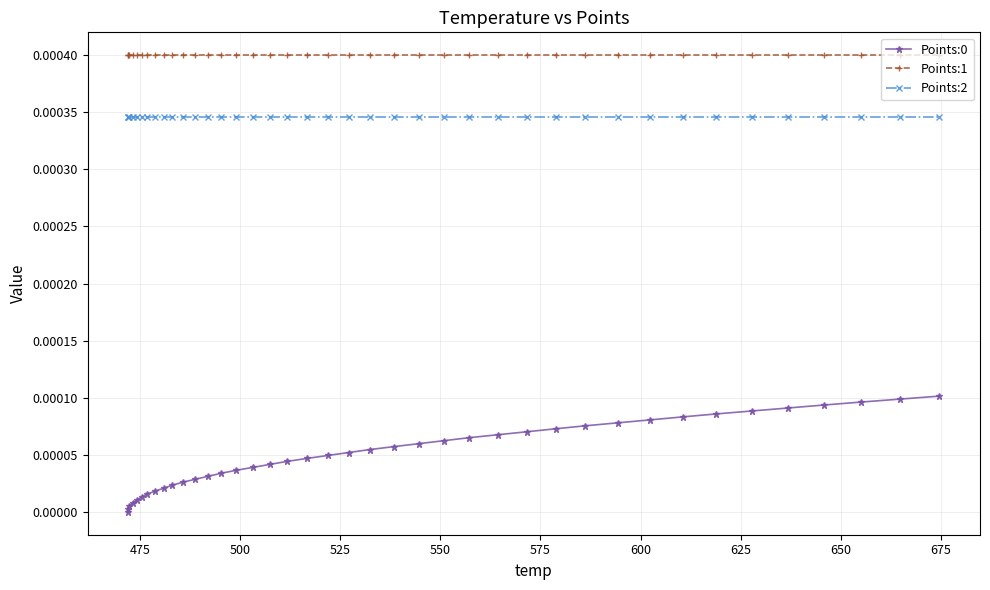

True or false: Points:1 and Points:0 cross at least once.

False